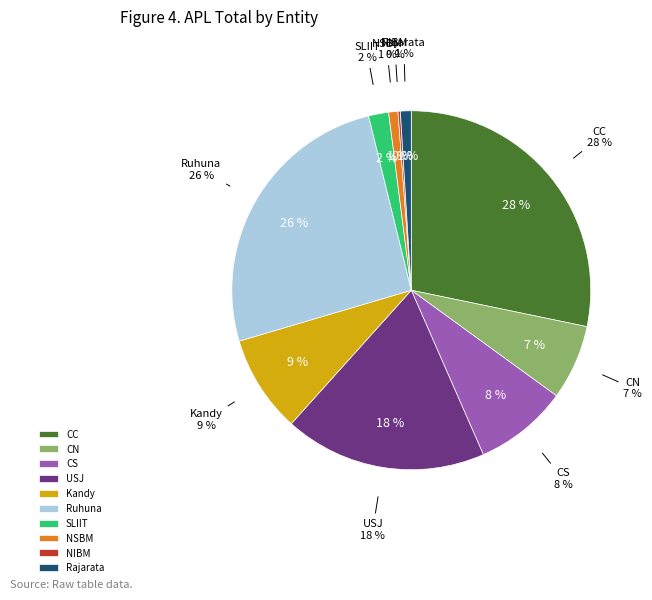

True or false: SLIIT accounts for 1% of the total.

False